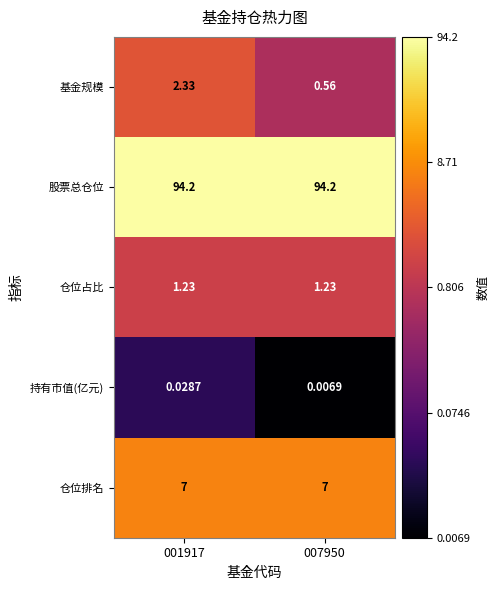

Count the number of categories in the chart.

2